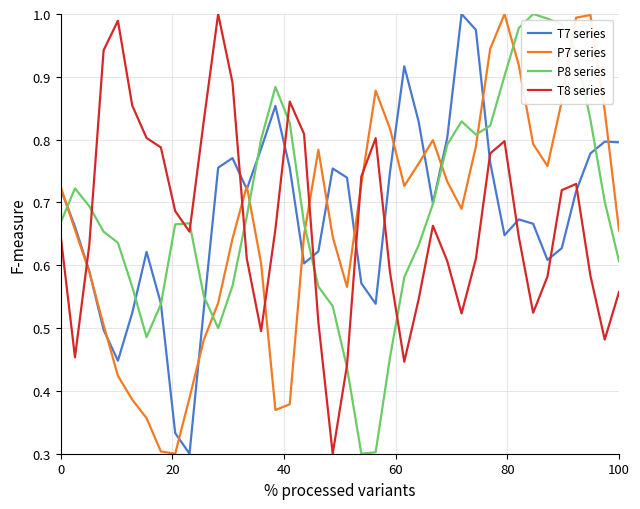

In P7 series, how many points are lower than both neighbors (excluding endpoints)?

6